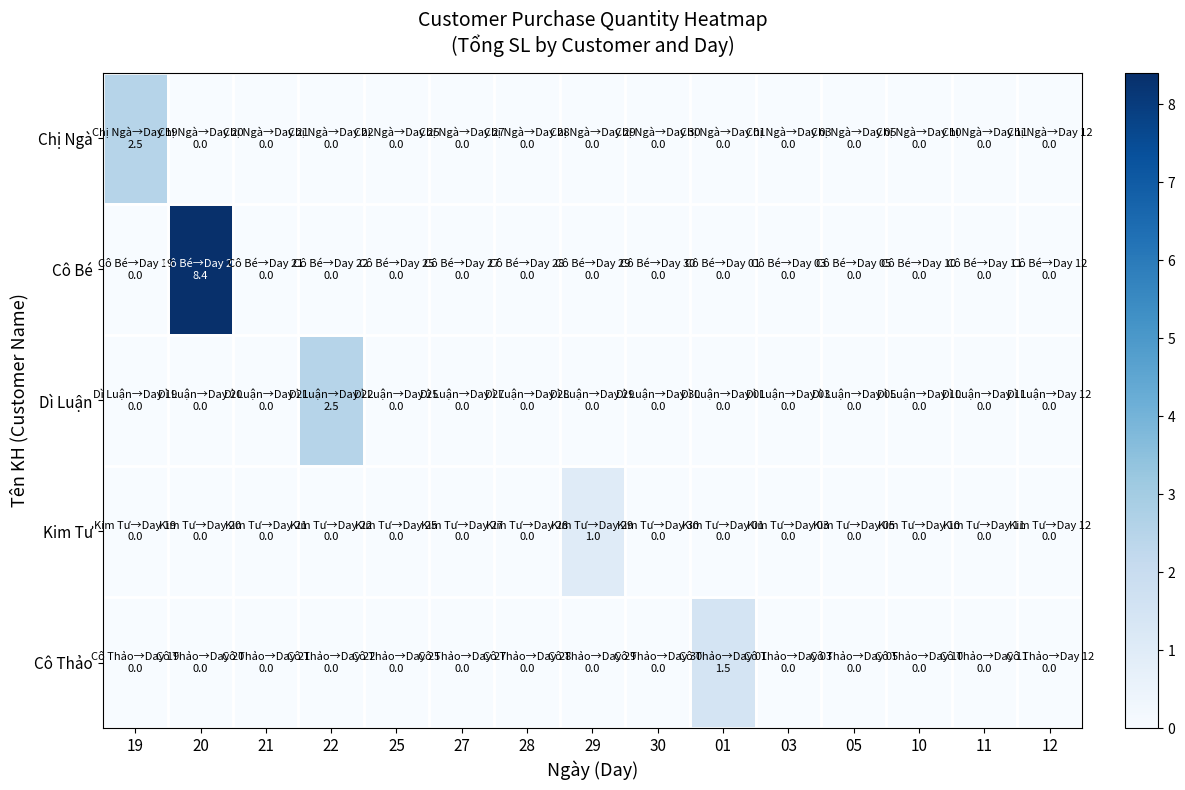

Reading left to right, extract all data points from this chart.

Chị Ngà: 19=2.5	20=0.0	21=0.0	22=0.0	25=0.0	27=0.0	28=0.0	29=0.0	30=0.0	01=0.0	03=0.0	05=0.0	10=0.0	11=0.0	12=0.0
Cô Bé: 19=0.0	20=8.4	21=0.0	22=0.0	25=0.0	27=0.0	28=0.0	29=0.0	30=0.0	01=0.0	03=0.0	05=0.0	10=0.0	11=0.0	12=0.0
Dì Luận: 19=0.0	20=0.0	21=0.0	22=2.5	25=0.0	27=0.0	28=0.0	29=0.0	30=0.0	01=0.0	03=0.0	05=0.0	10=0.0	11=0.0	12=0.0
Kim Tư: 19=0.0	20=0.0	21=0.0	22=0.0	25=0.0	27=0.0	28=0.0	29=1.0	30=0.0	01=0.0	03=0.0	05=0.0	10=0.0	11=0.0	12=0.0
Cô Thảo: 19=0.0	20=0.0	21=0.0	22=0.0	25=0.0	27=0.0	28=0.0	29=0.0	30=0.0	01=1.5	03=0.0	05=0.0	10=0.0	11=0.0	12=0.0